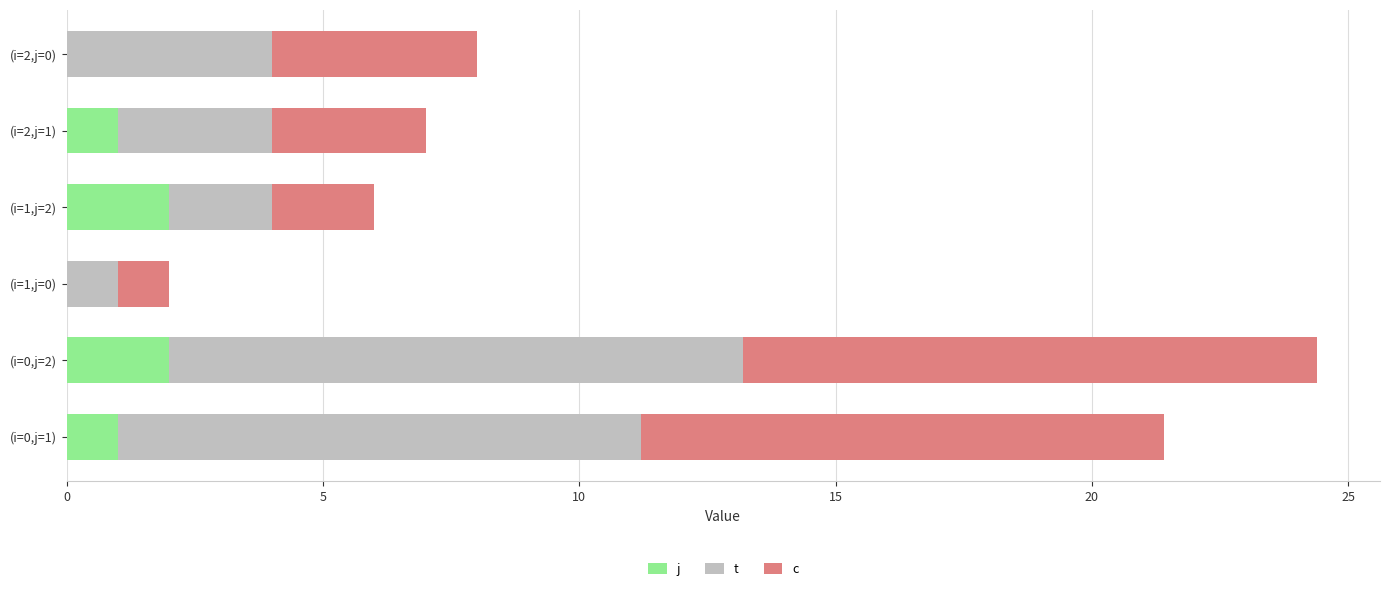

What is the total value across all series at (i=2,j=1)?

7.0